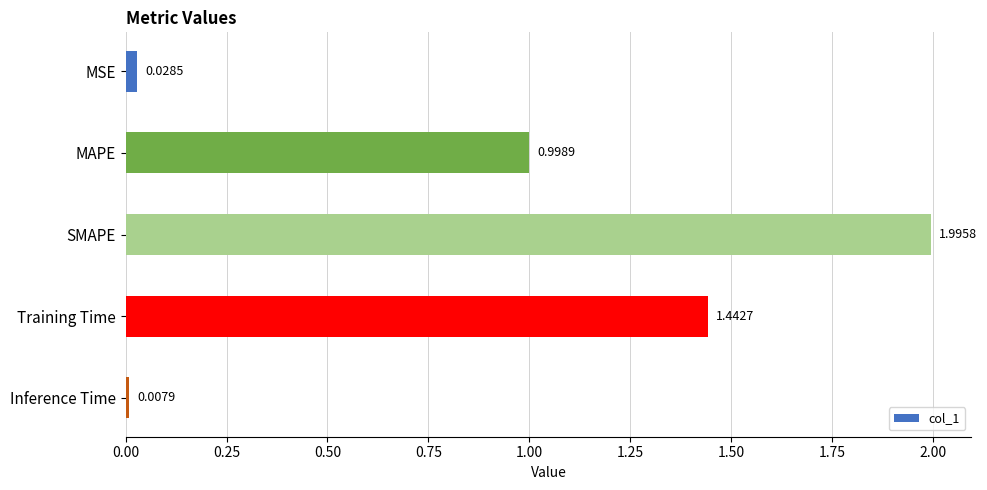

What is the maximum value shown in the chart?

2.0